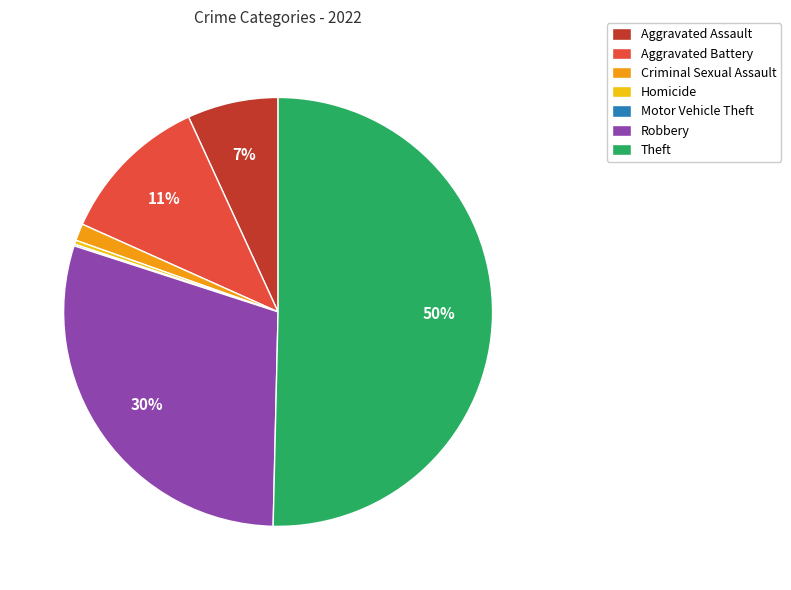

Which slice is the largest?

Theft